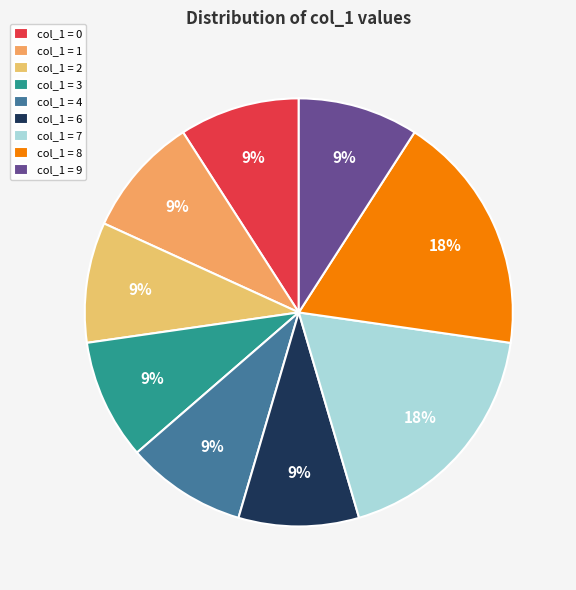

How many slices are in this pie chart?

9